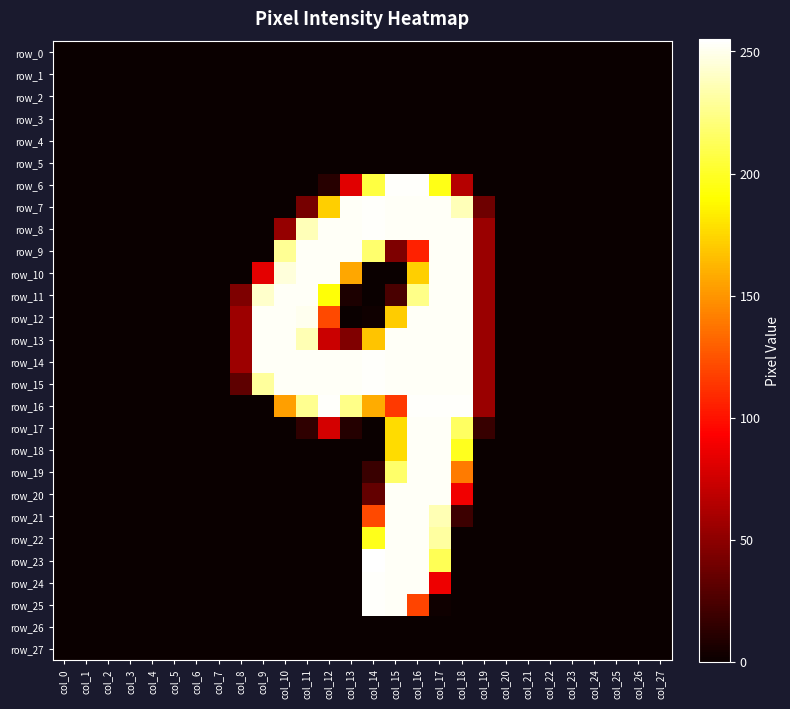

True or false: row_17 has a value of 0 at col_4.

True